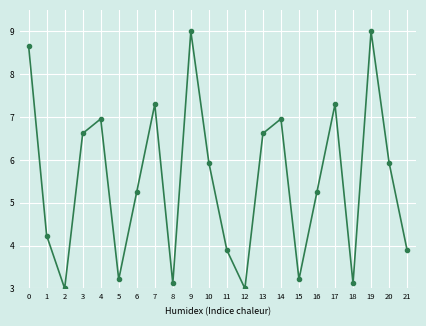

What is the minimum value shown in the chart?

3.0